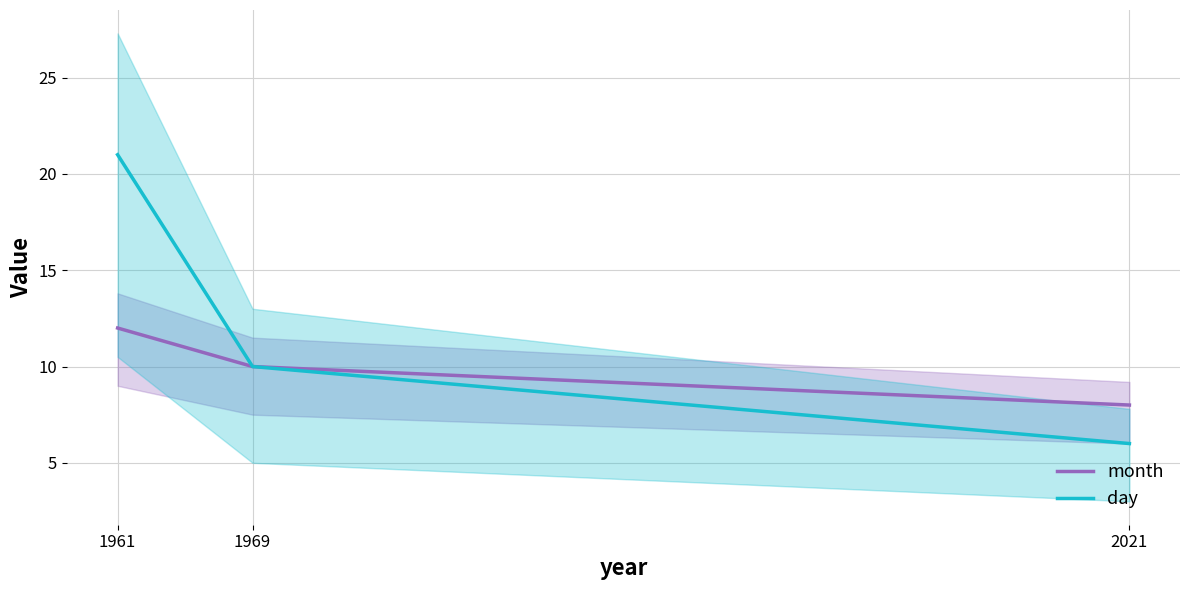

Which series has the largest total across all categories?

day